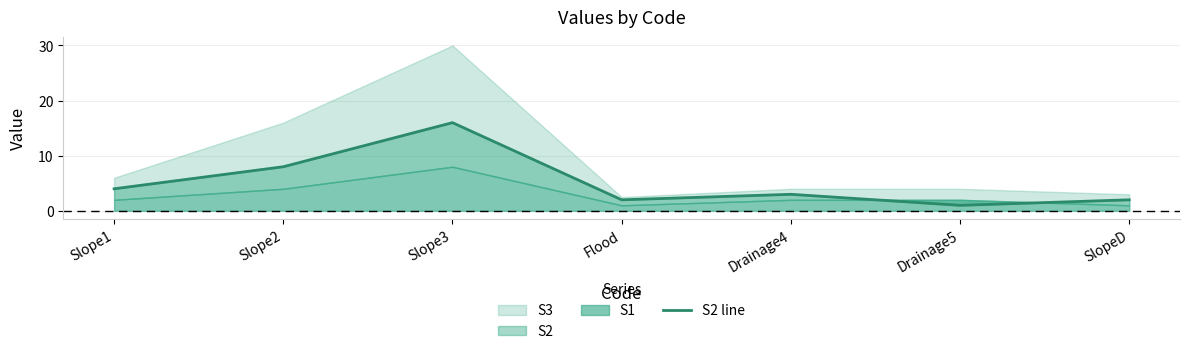

How many data points are less than 3?

3